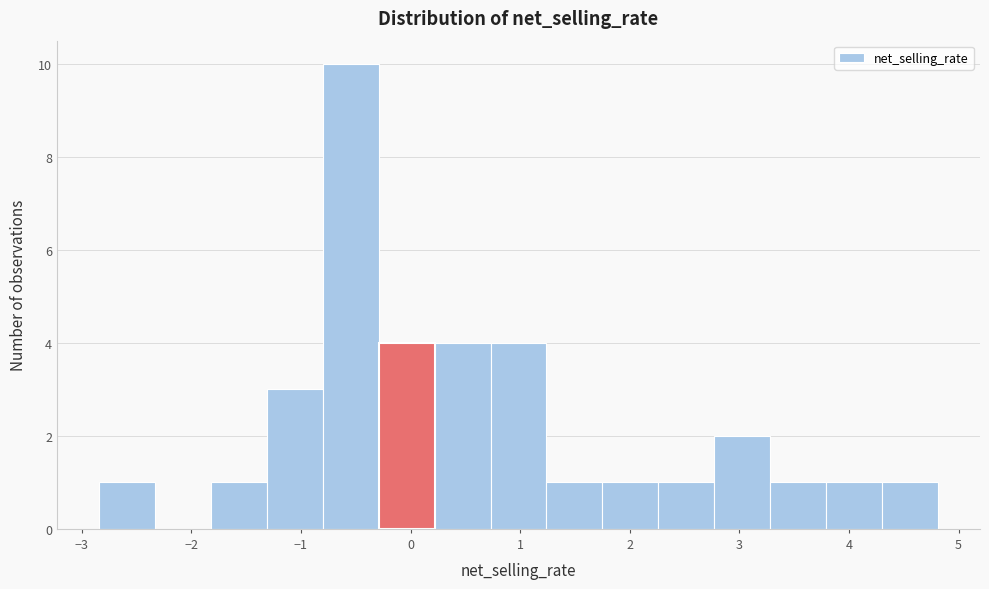

Reading left to right, transcribe this chart: for each bar, give the range it covers on the x-axis and its height. Neither the bar edges nor the heights are printed on the chart, so give them approximately, as read against the axes.

-2.8 to -2.3: 1
-2.3 to -1.8: 0
-1.8 to -1.3: 1
-1.3 to -0.8: 3
-0.8 to -0.3: 10
-0.3 to 0.2: 4
0.2 to 0.7: 4
0.7 to 1.2: 4
1.2 to 1.8: 1
1.8 to 2.3: 1
2.3 to 2.8: 1
2.8 to 3.3: 2
3.3 to 3.8: 1
3.8 to 4.3: 1
4.3 to 4.8: 1